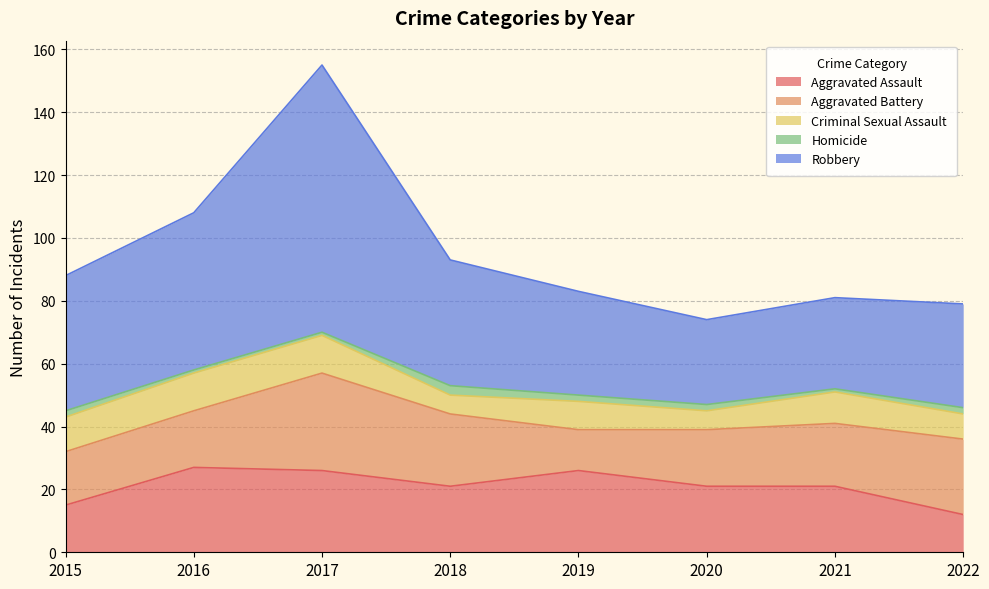

What is the difference between the maximum and second lowest values in the Criminal Sexual Assault series?

6